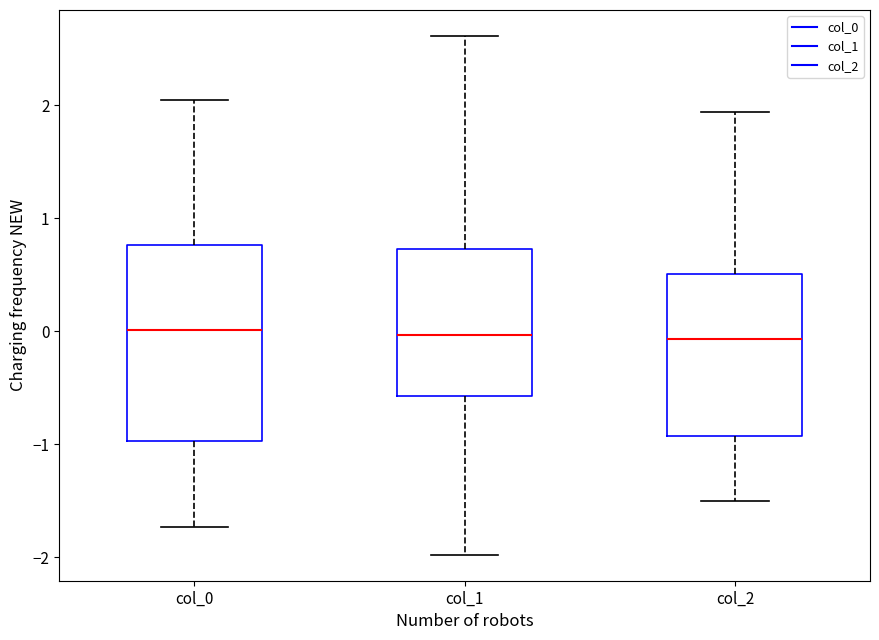

Comparing the boxes themselves (not the whiskers), which one is the tallest?

col_0